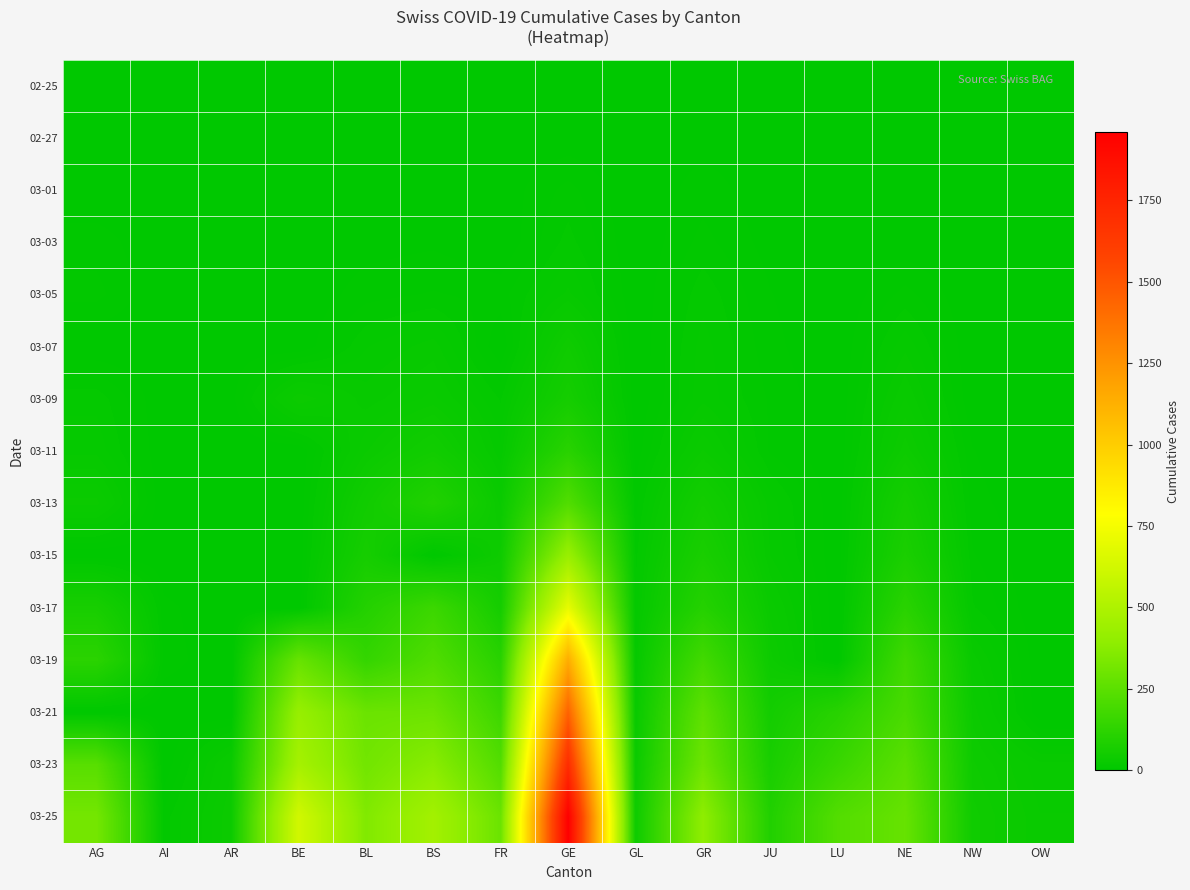

List the series in order of their peak value, highest first.

03-25, 03-23, 03-21, 03-19, 03-17, 03-15, 03-13, 03-11, 03-09, 03-07, 03-05, 03-03, 03-01, 02-27, 02-25